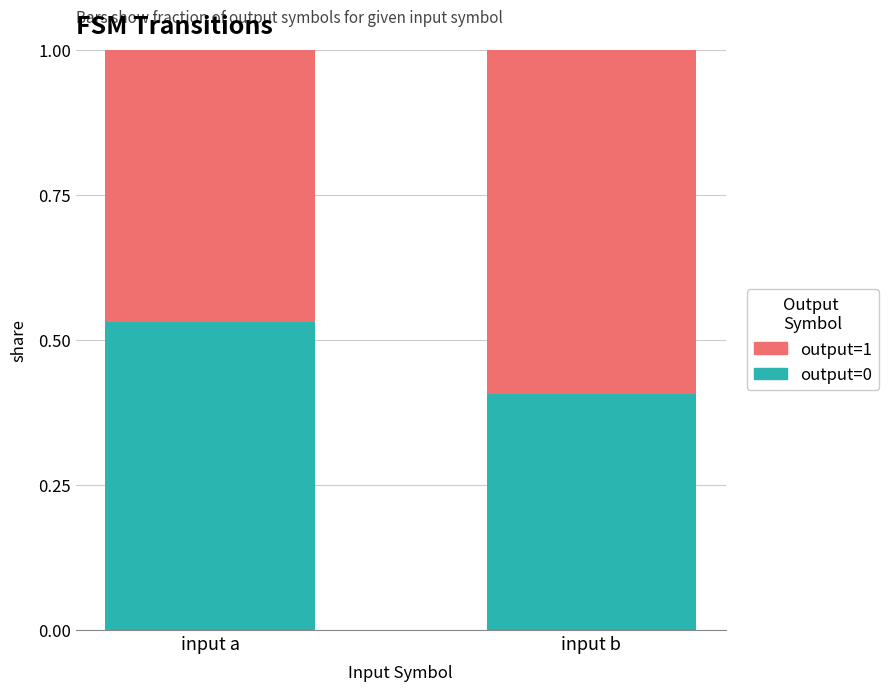

Rank the categories by output=0 value from lowest to highest.

input b, input a